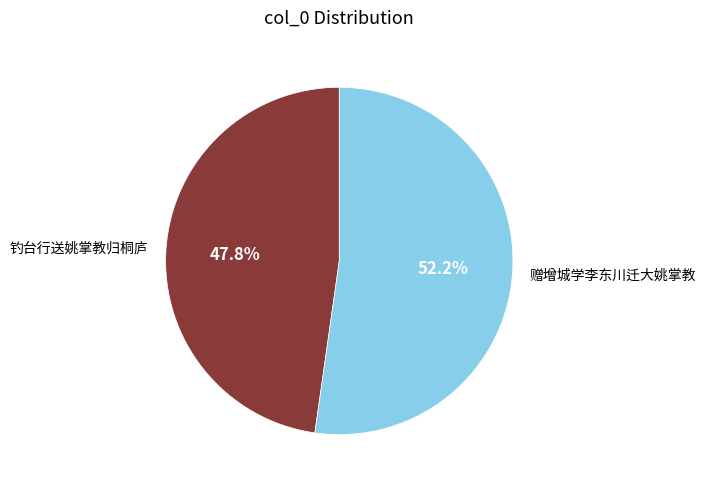

To the nearest percent, what is the combined percentage of 钓台行送姚掌教归桐庐 and 赠增城学李东川迁大姚掌教?

100%